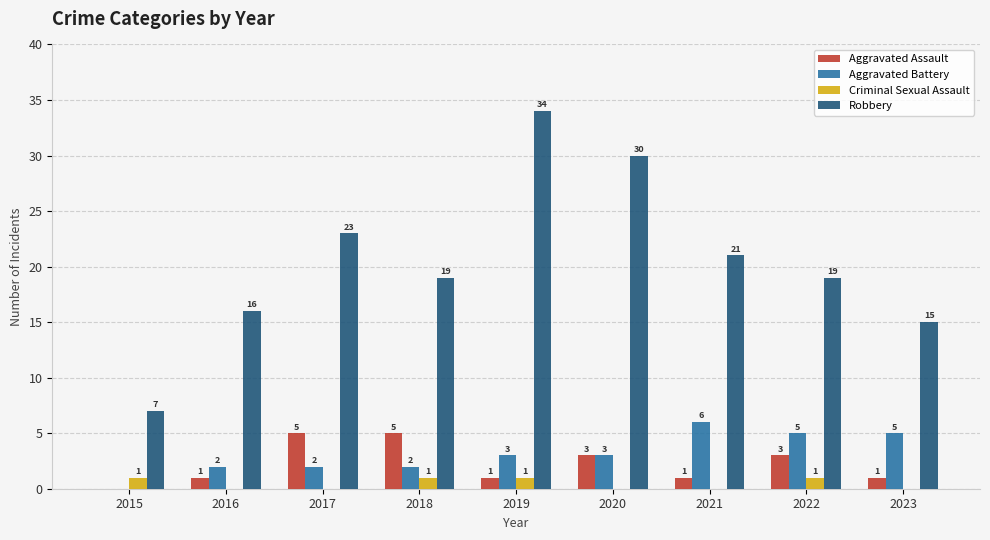

What is the highest value of the Aggravated Assault series?

5